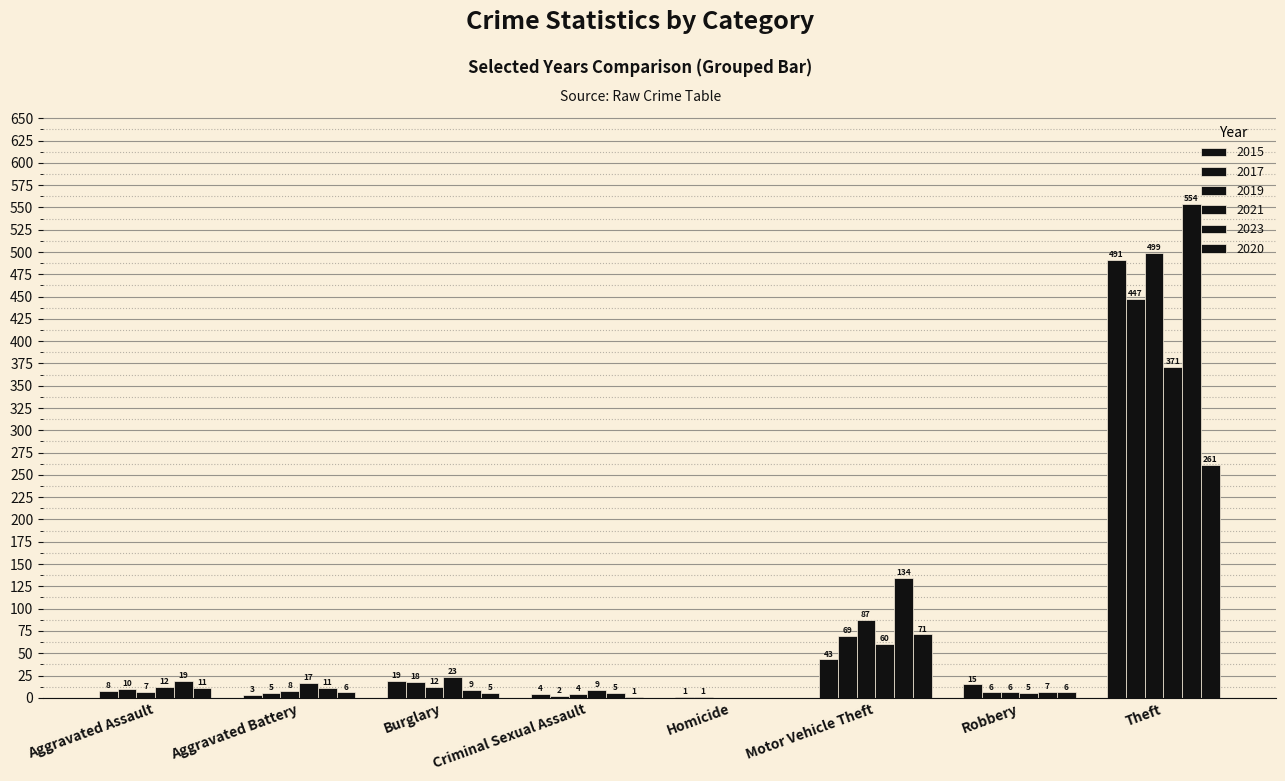

What is the value of the 2021 bar at the 8th from the left?

371